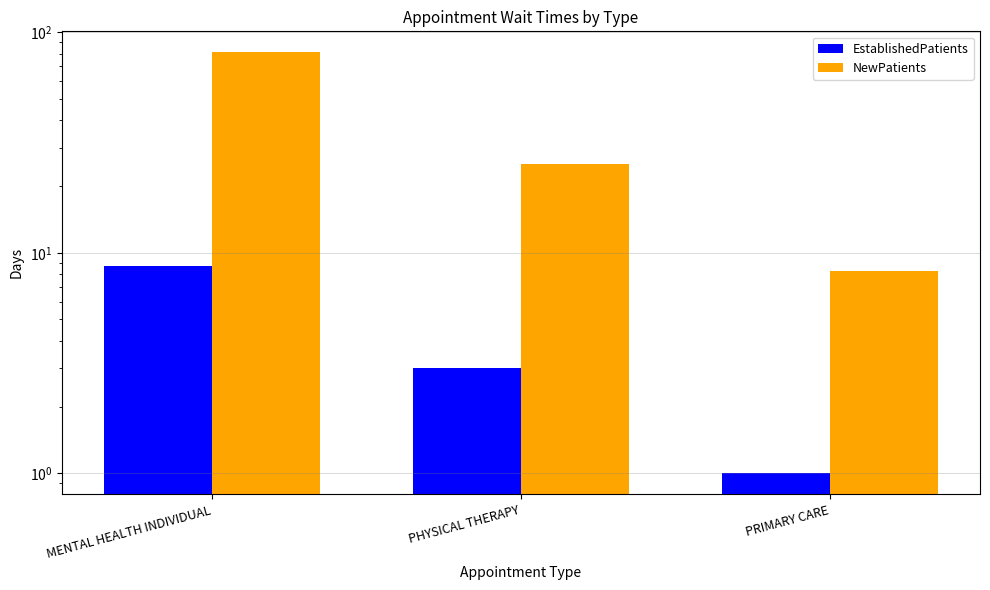

Reading left to right, what are all the values shown in this chart?

EstablishedPatients: 8.7	3.0	1.0
NewPatients: 81.0	25.2	8.3